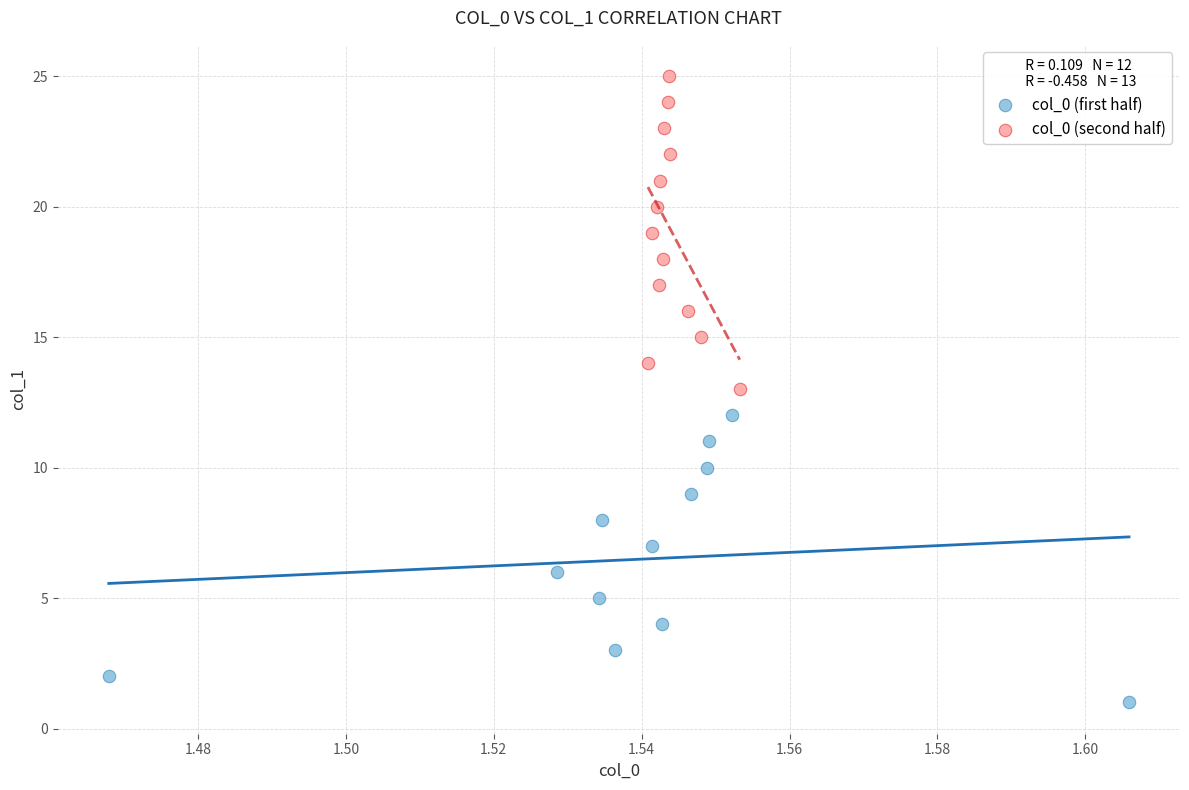

What are all the series names shown in the legend?

col_0 (first half), col_0 (second half)